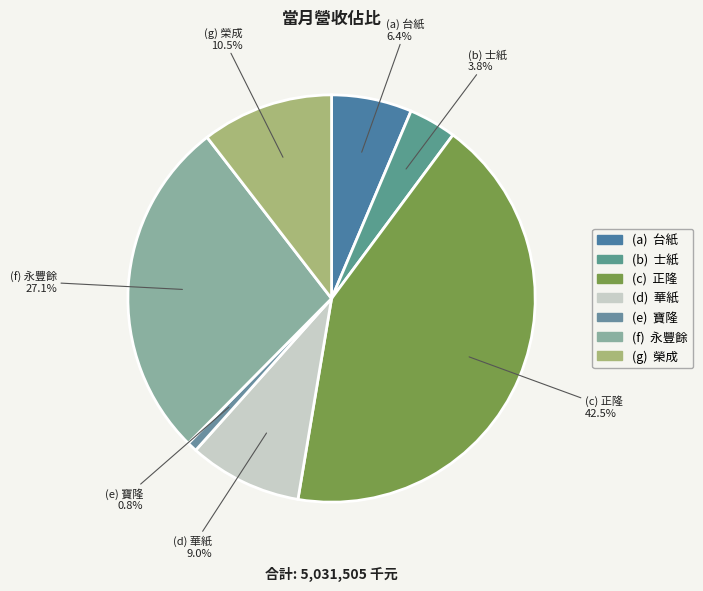

How many slices are in this pie chart?

7